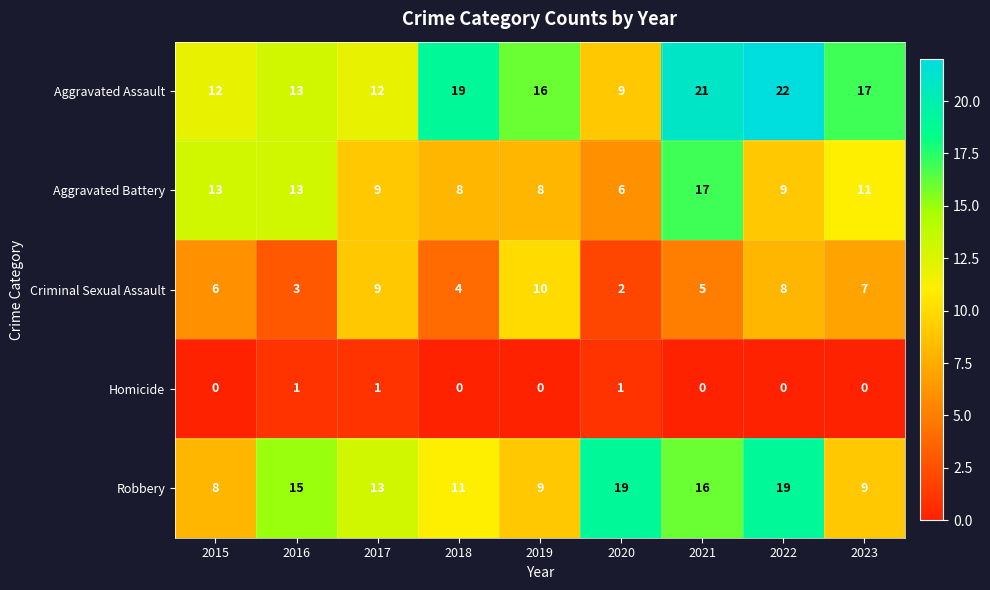

Is it true that Robbery equals 19 at 2022?

True